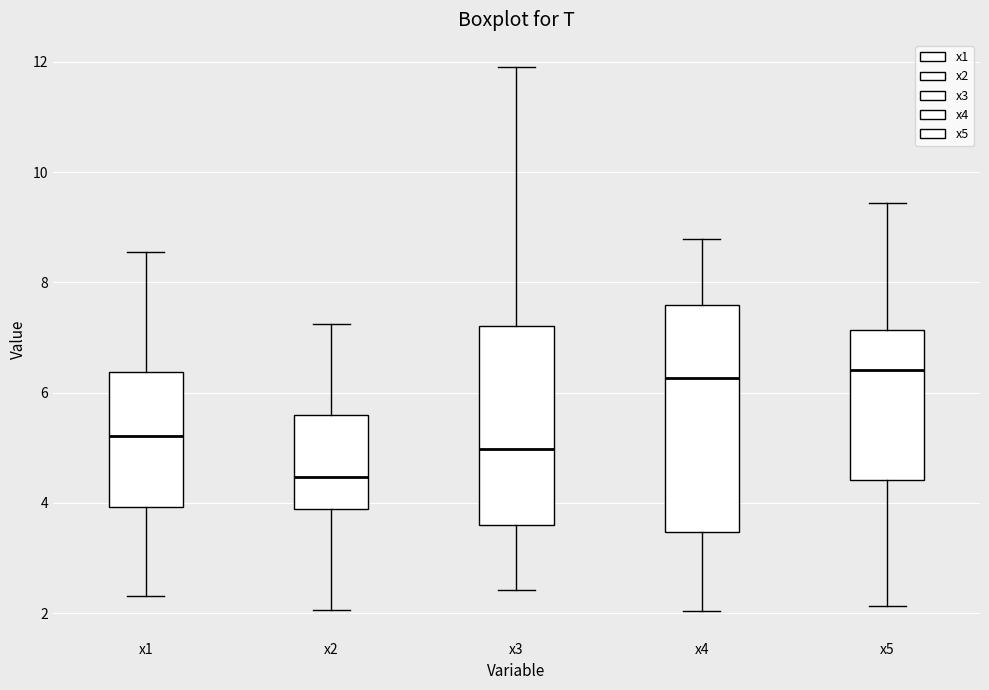

Which box has the lowest median line?

x2